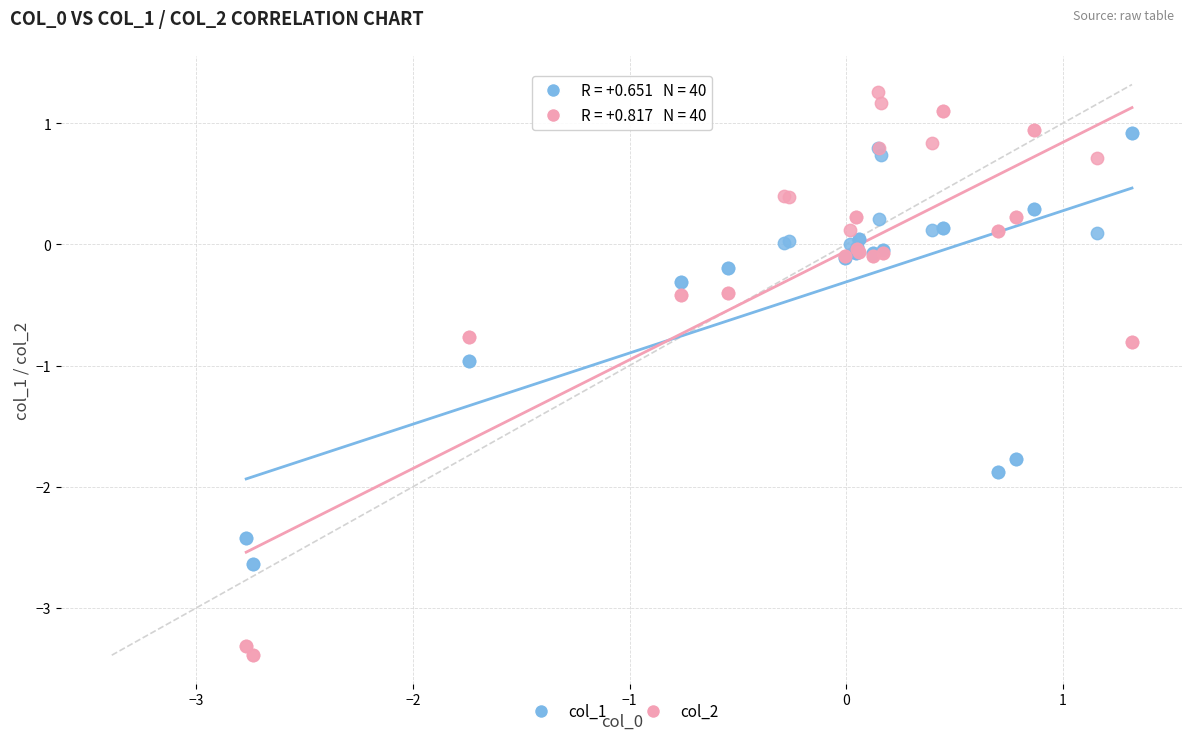

Which series has the widest spread of Y values?

col_2